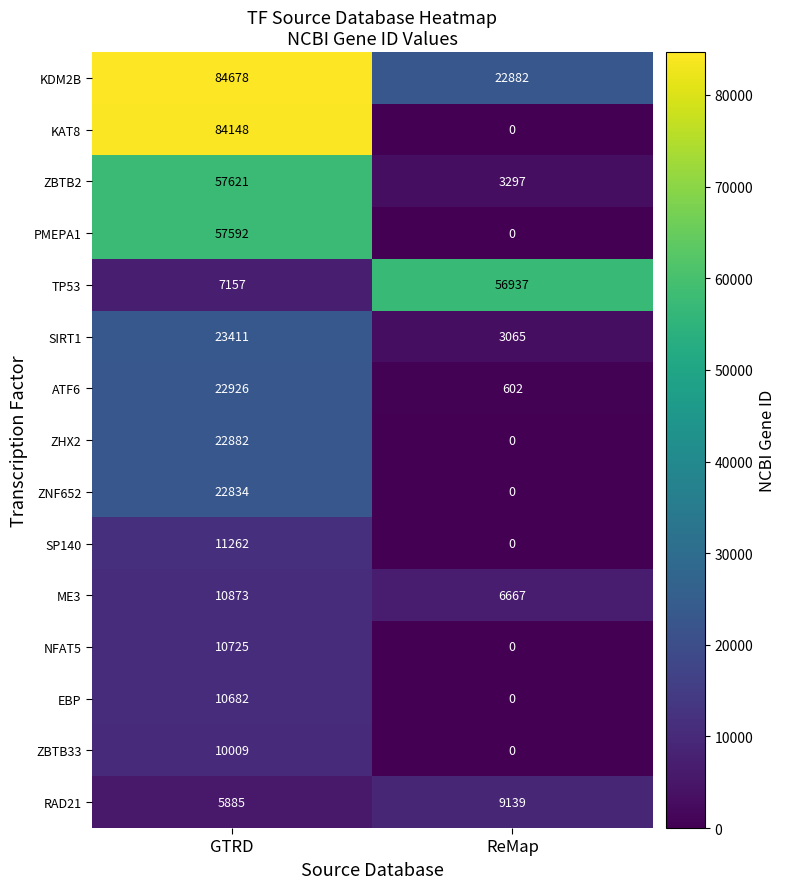

What is the approximate value of KDM2B at GTRD, to the nearest 50?

84700